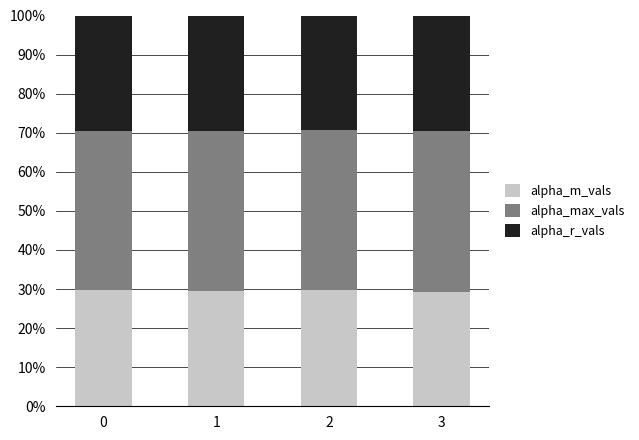

True or false: alpha_m_vals has a value of 29.8 at 2.

True